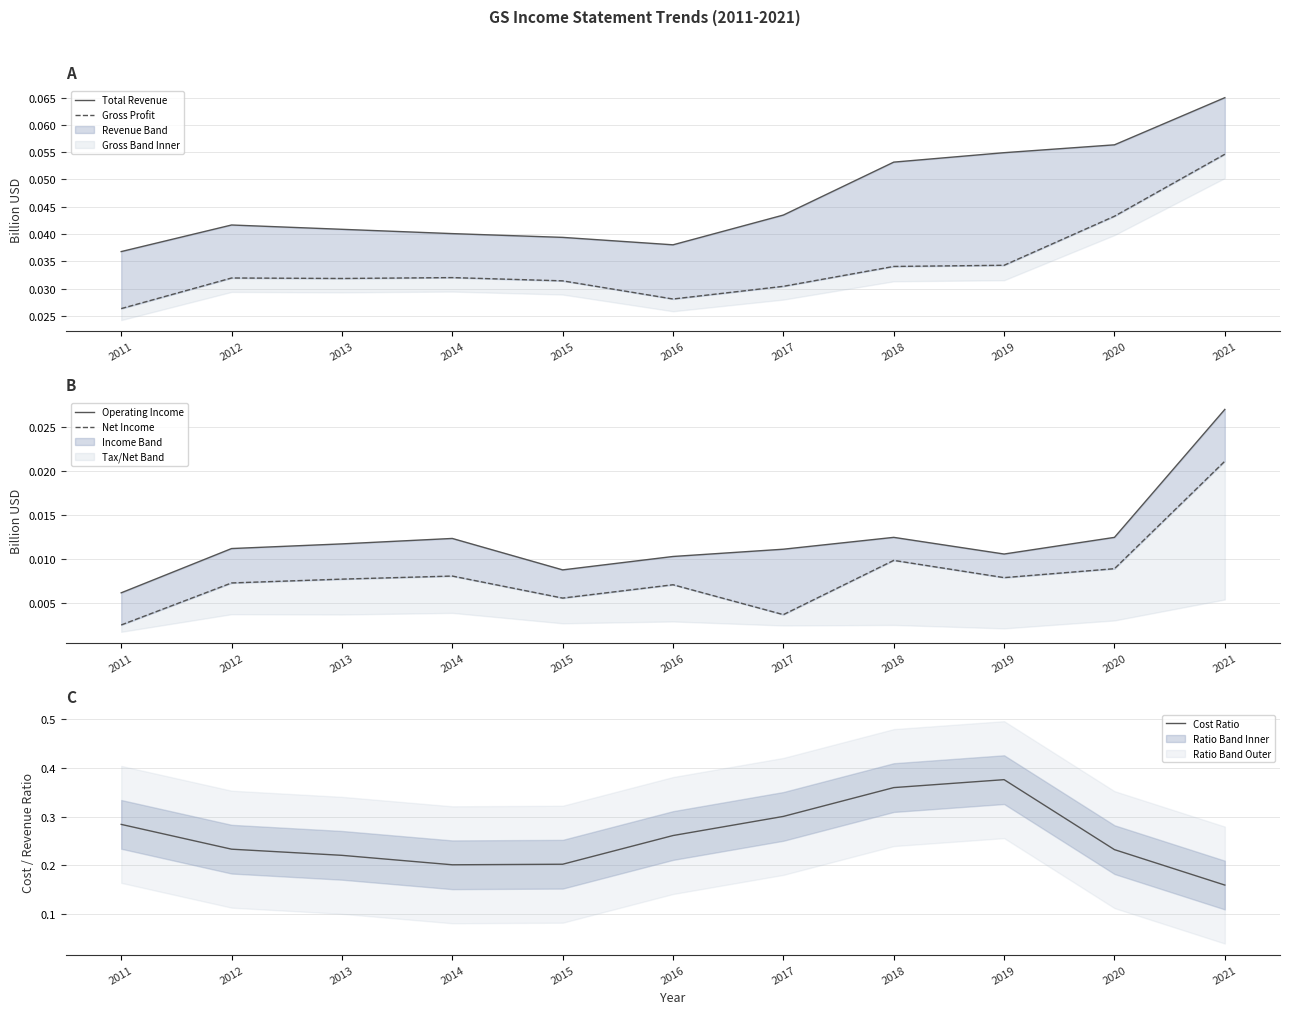

At which category does Total Revenue reach its first local valley?

2016